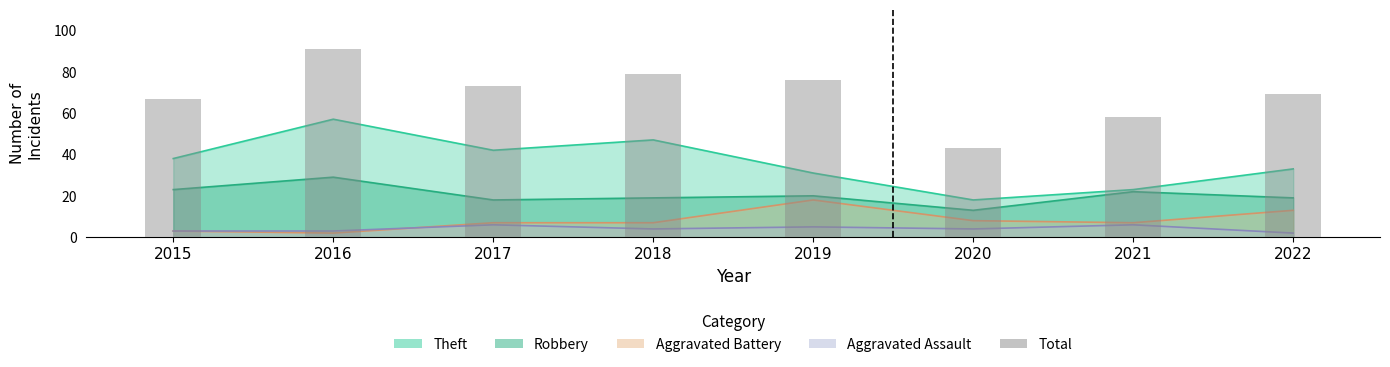

At which label does the data first exceed 73?

2016